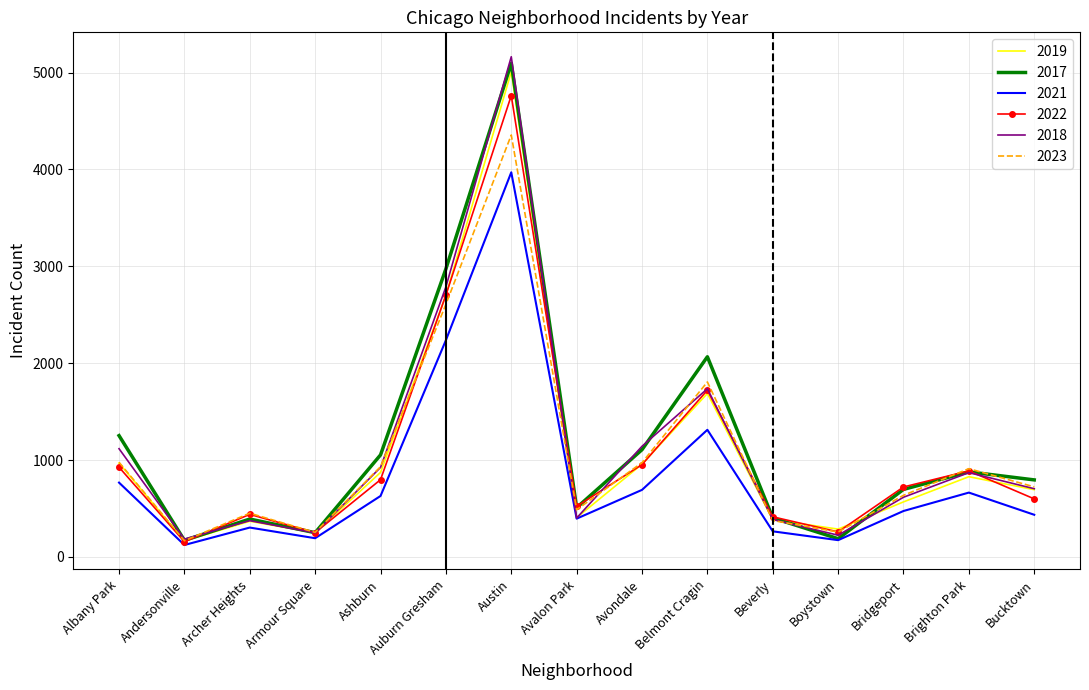

Is the value of 2023 at Belmont Cragin greater than the value of 2022 at Ashburn?

Yes